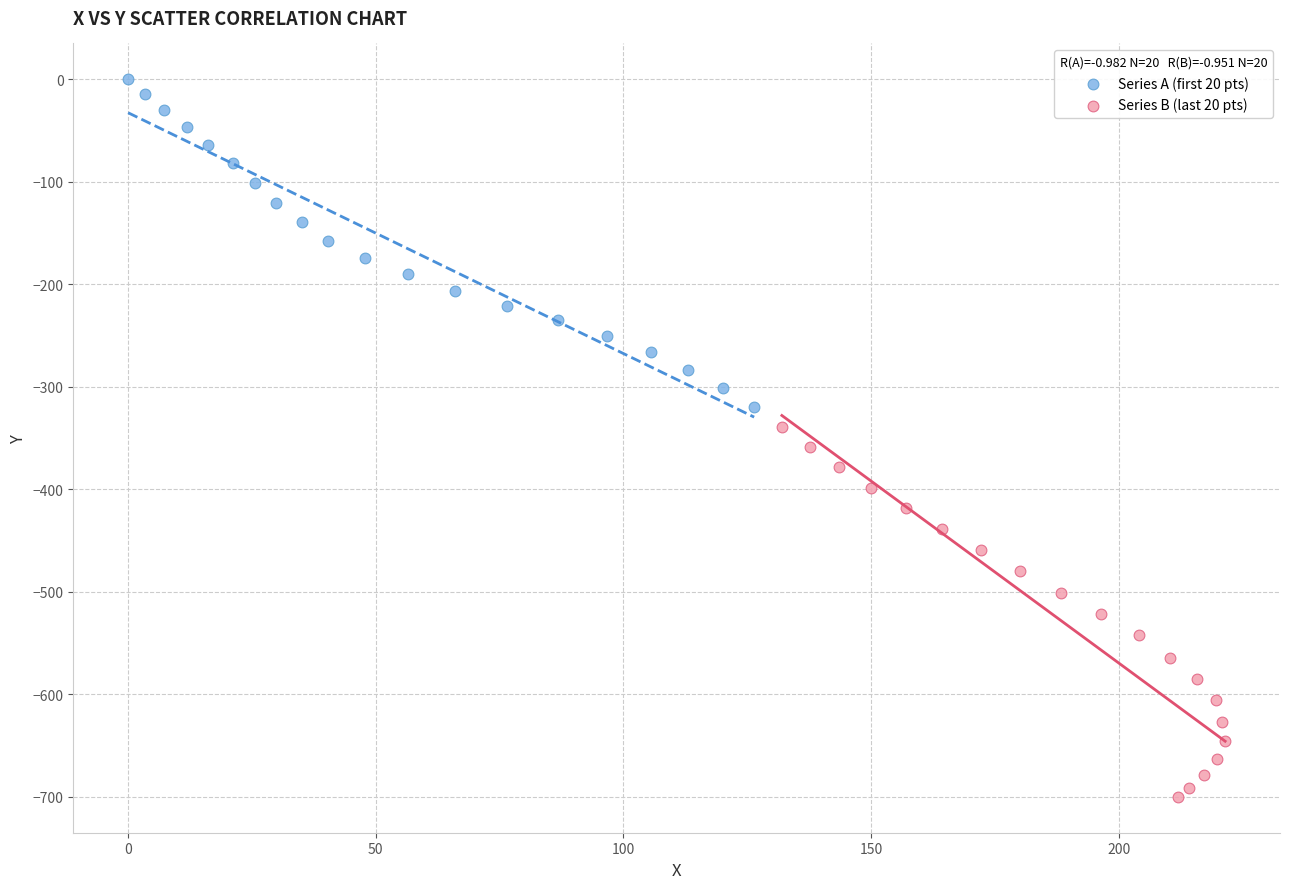

Which series contains the highest Y value?

Series A (first 20 pts)